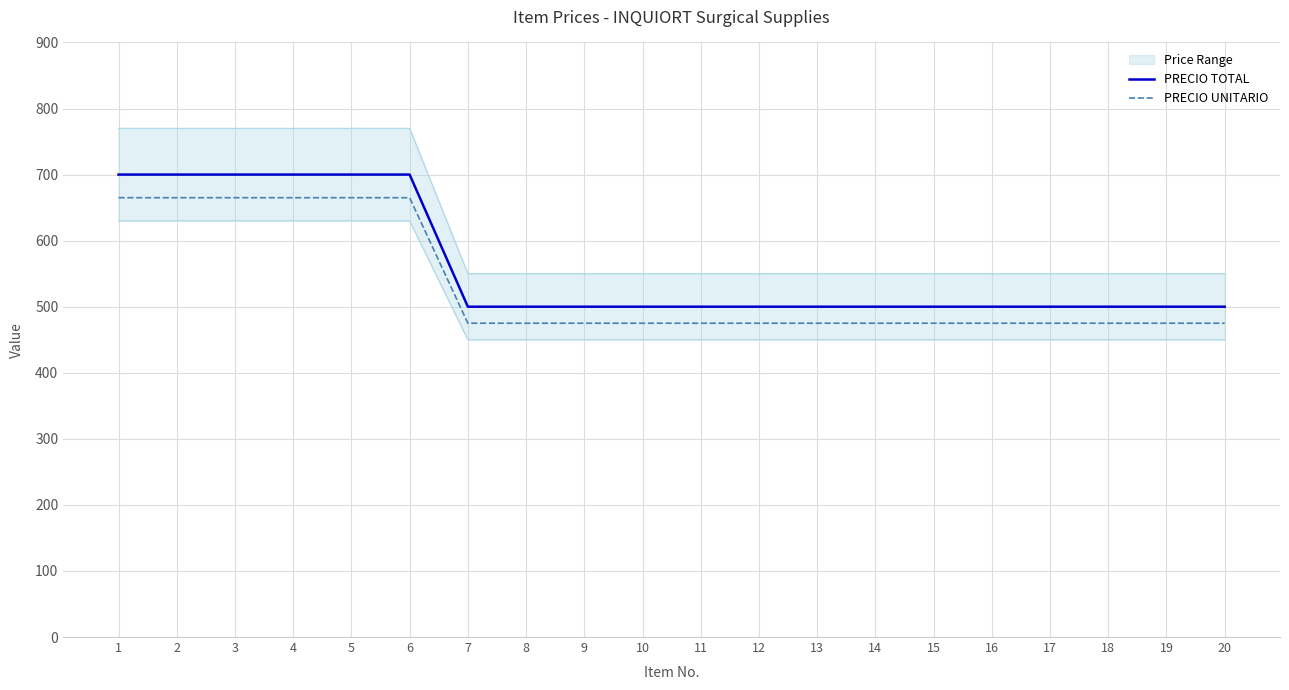

What is the difference between the maximum and minimum values in the PRECIO UNITARIO series?

190